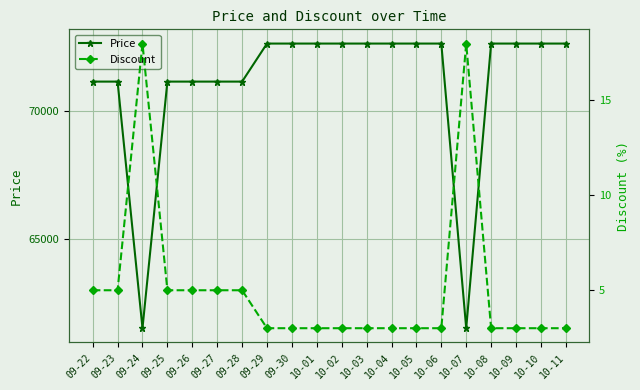

The Discount series shows 5 at 09-28. True or false?

True